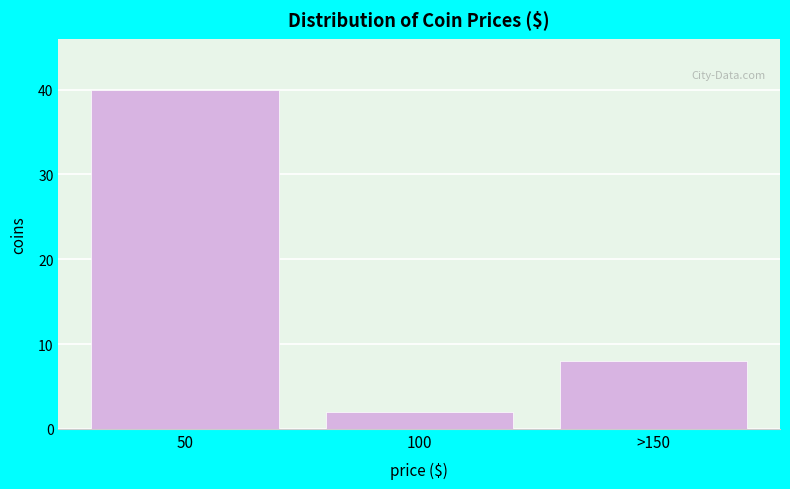

Reading right to left, list all the values displayed in this chart.

>150=8	100=2	50=40